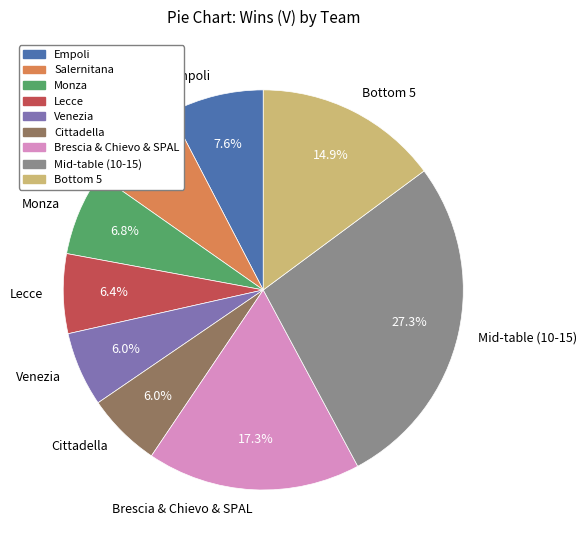

What portion of the pie excludes Venezia?

94.0%